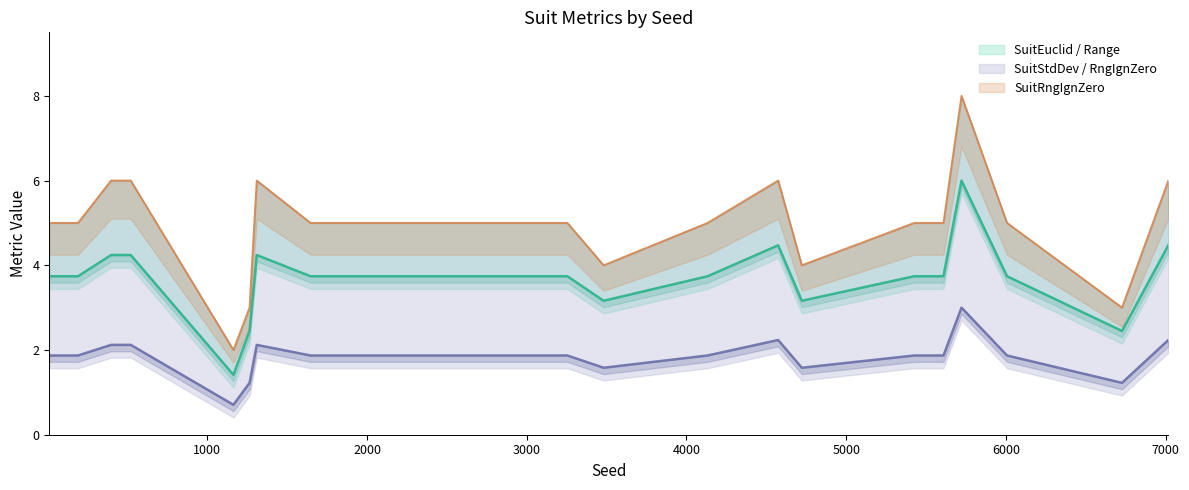

What is the lowest value of the SuitRange series?

2.0